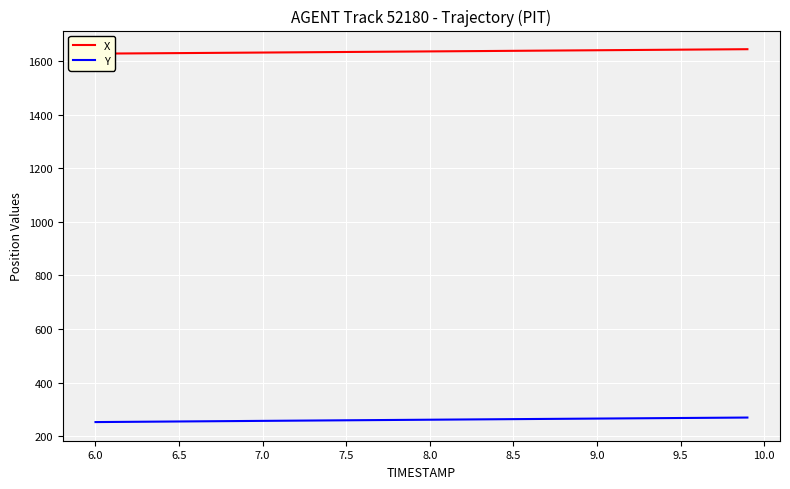

Reading left to right, transcribe all the data shown in this chart.

X: 1627.4	1627.8	1628.1	1628.5	1628.9	1629.3	1629.7	1630.2	1630.6	1631.0	1631.4	1631.8	1632.2	1632.7	1633.1	1633.5	1633.9	1634.4	1634.8	1635.2	1635.7	1636.1	1636.5	1636.9	1637.4	1637.8	1638.2	1638.7	1639.1	1639.5	1640.0	1640.4	1640.8	1641.3	1641.7	1642.2	1642.6	1643.0	1643.5	1643.9
Y: 253.2	253.6	254.1	254.5	255.0	255.4	255.9	256.3	256.8	257.2	257.7	258.1	258.5	259.0	259.4	259.8	260.3	260.7	261.1	261.6	262.0	262.4	262.8	263.3	263.7	264.1	264.6	265.0	265.4	265.8	266.3	266.7	267.1	267.5	267.9	268.4	268.8	269.2	269.6	270.1